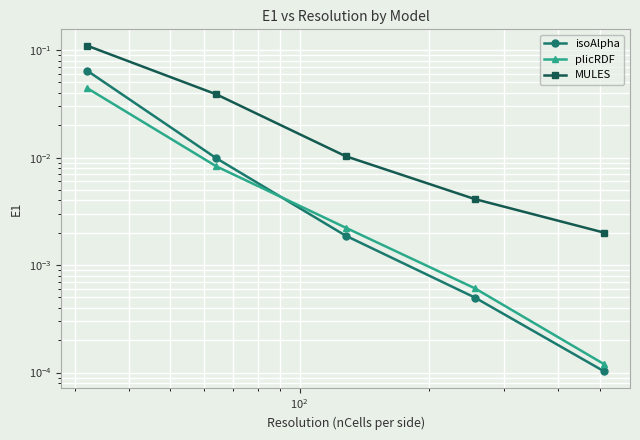

Reading left to right, what are all the values shown in this chart?

isoAlpha: 0.1	0.0	0.0	0.0	0.0
plicRDF: 0.0	0.0	0.0	0.0	0.0
MULES: 0.1	0.0	0.0	0.0	0.0